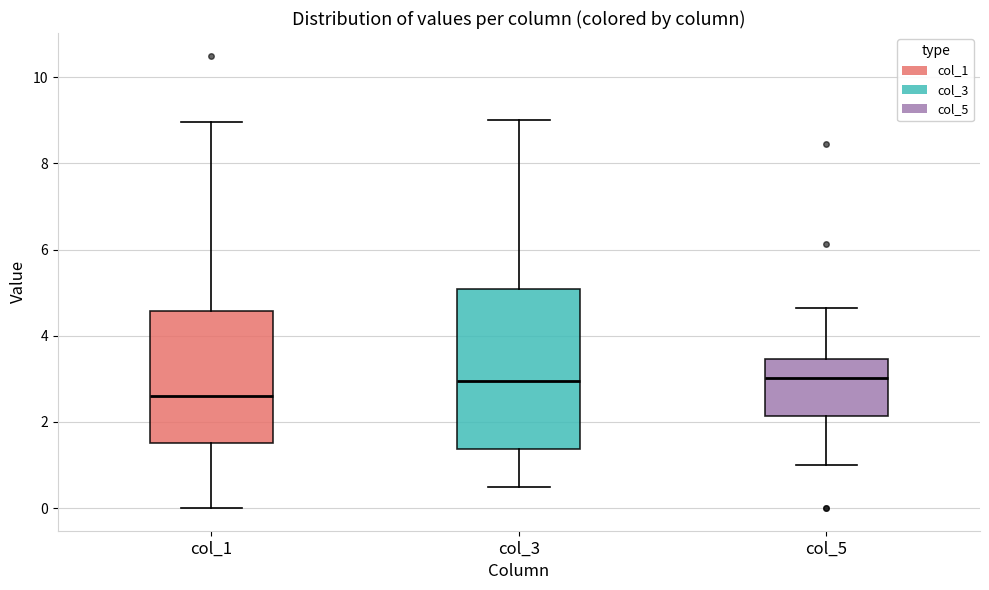

Which box is the tallest, from its lower edge to its upper edge?

col_3